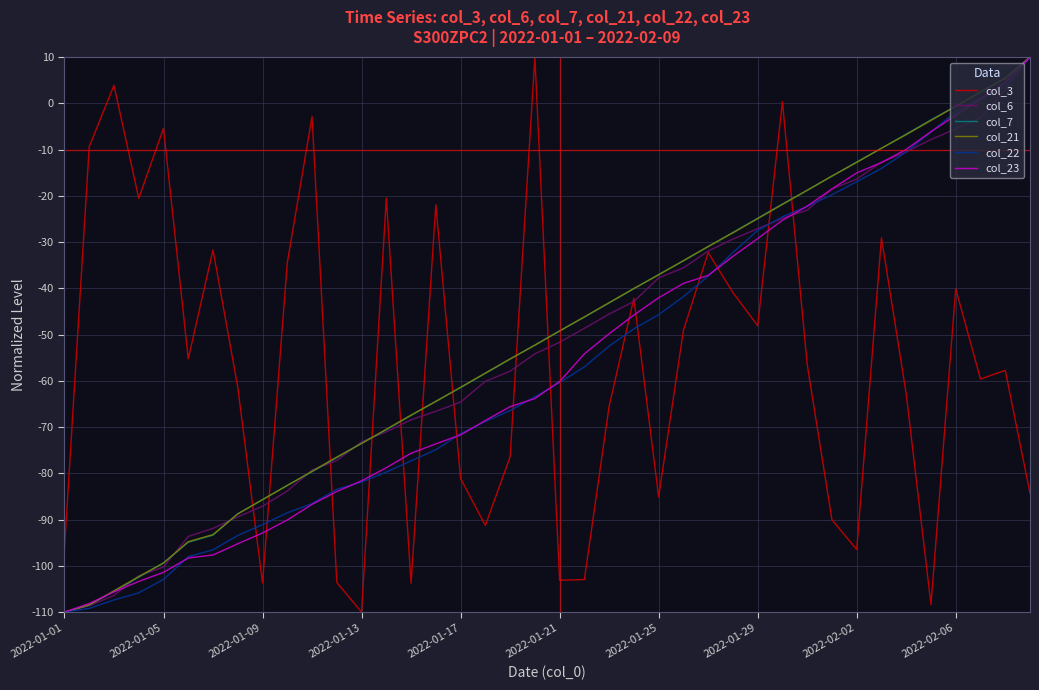

True or false: col_22 and col_3 cross at least once.

True